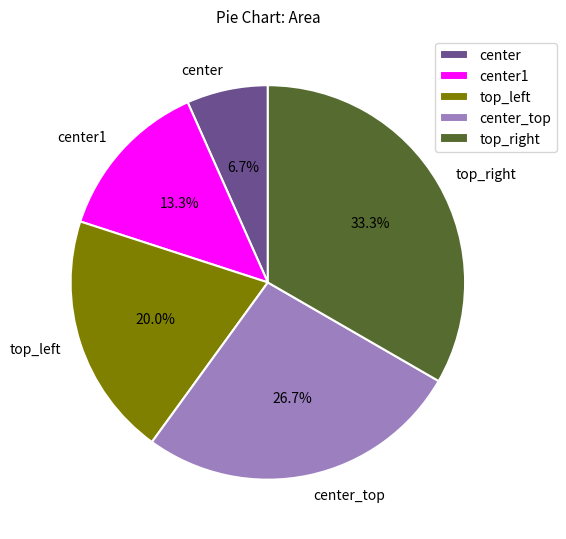

Rank the categories by value from lowest to highest.

center, center1, top_left, center_top, top_right